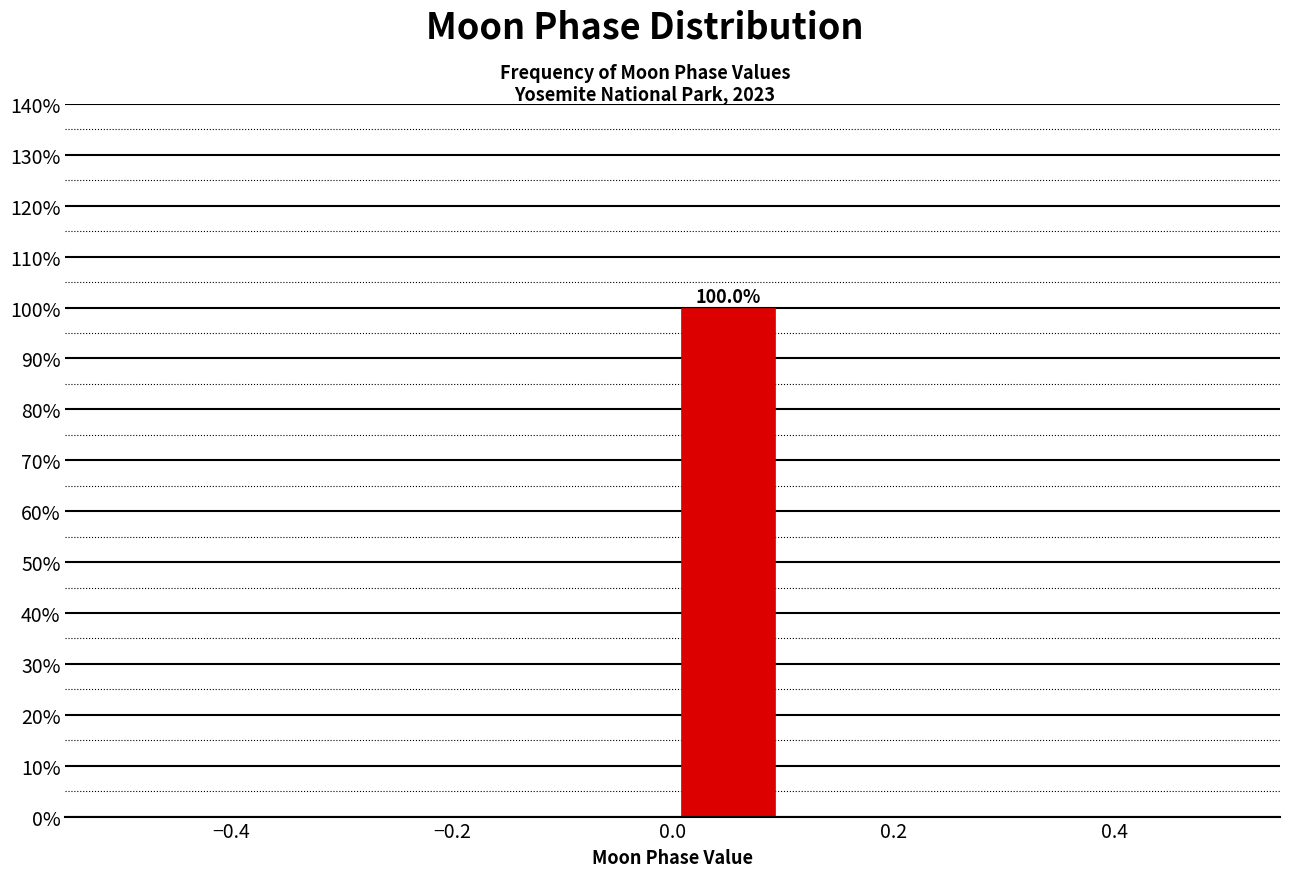

Over which range of the x-axis is the bar tallest?

0.0 to 0.1